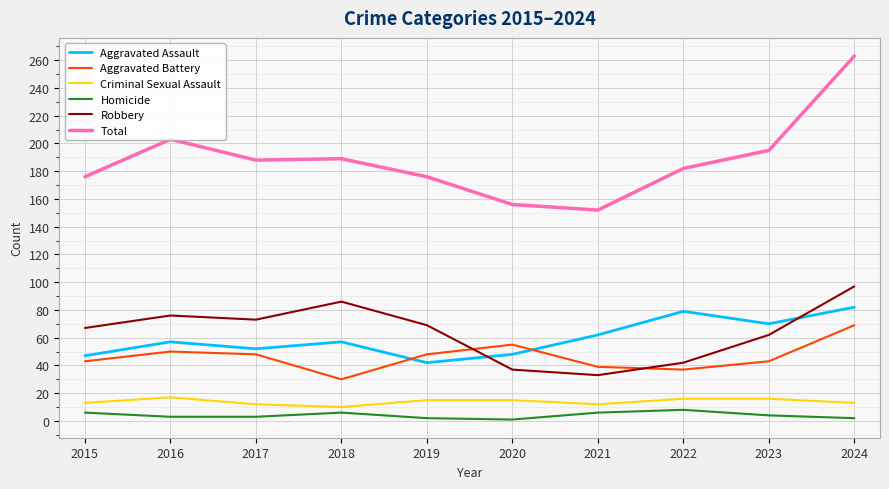

How many lines are shown in the chart?

6